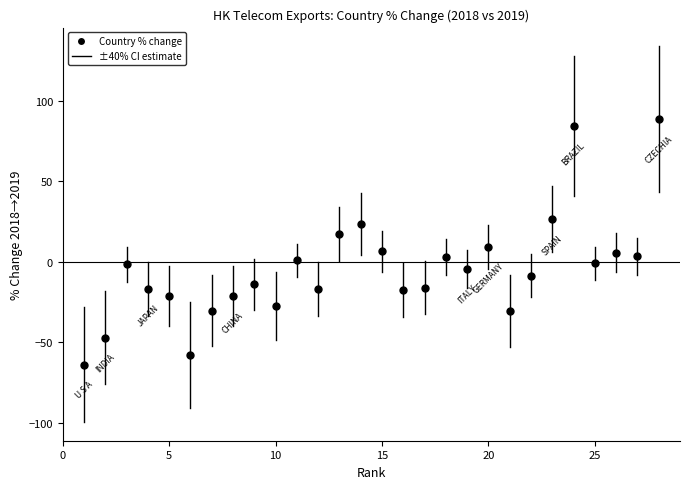

What is the range of X values (max minus min)?

27.0